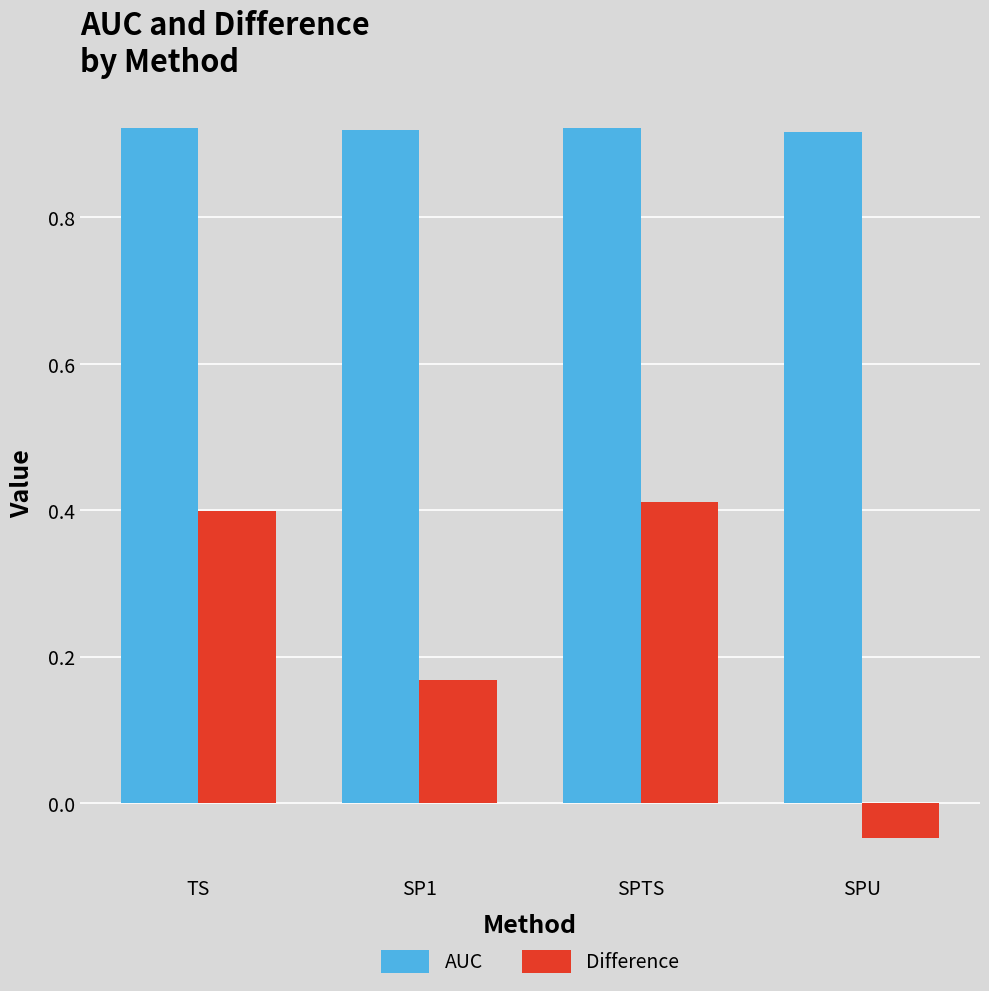

Is the value of AUC at SPU greater than the value of Difference at SP1?

Yes